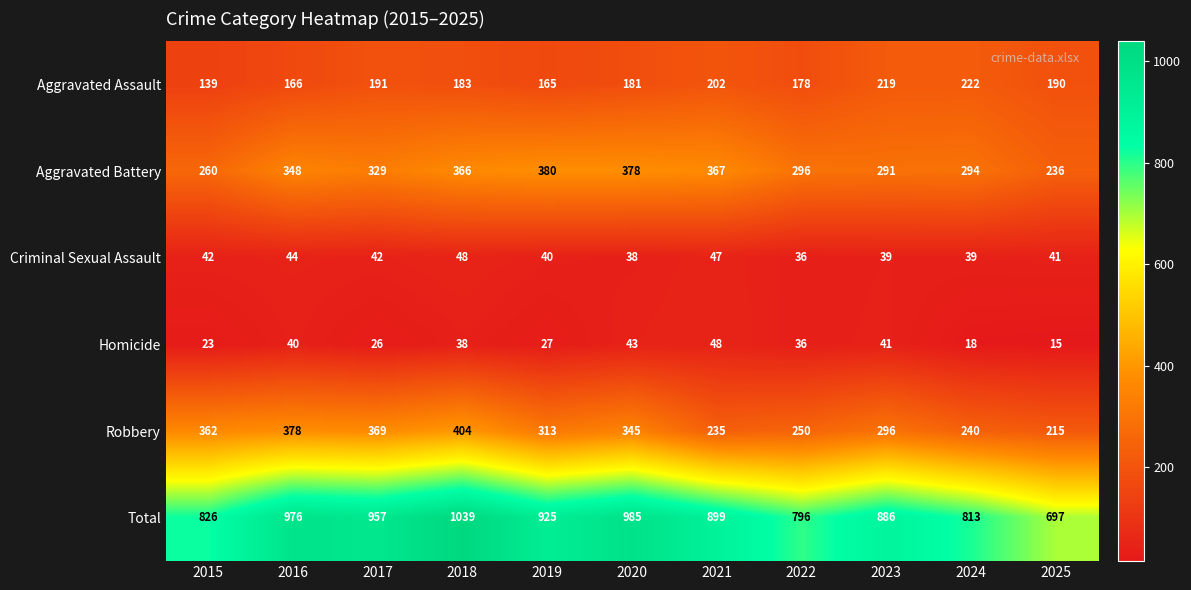

What is the difference between the Criminal Sexual Assault values at 2021 and 2017?

5